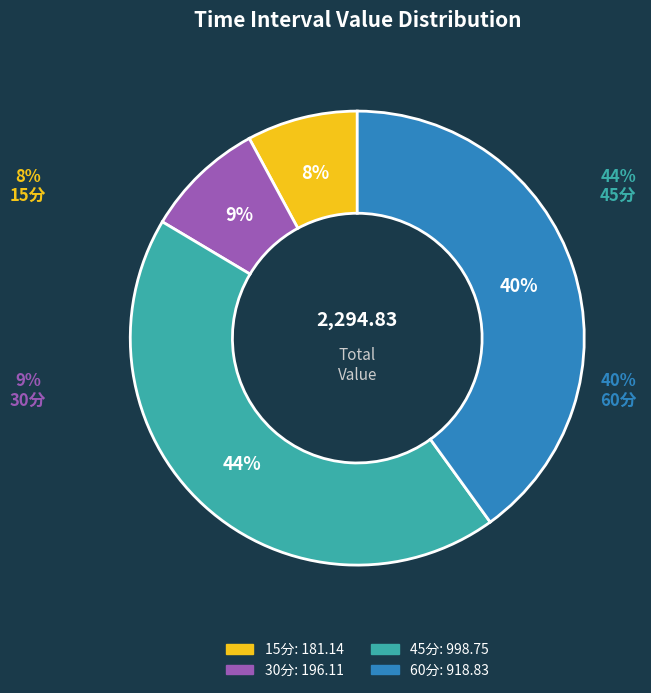

What is the change in value from 15分 to 45分?

+817.6